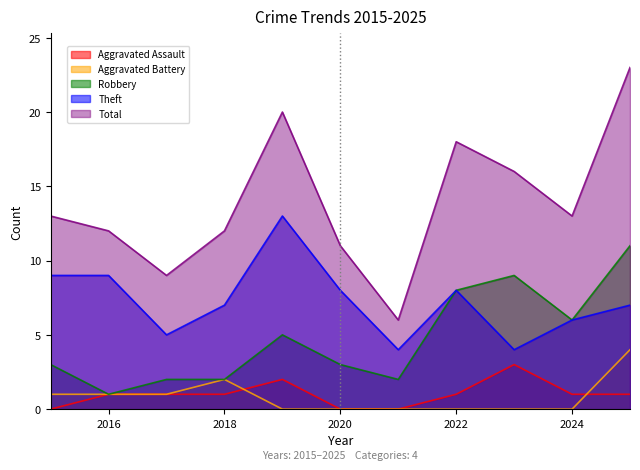

How many categories are shown in the chart?

11